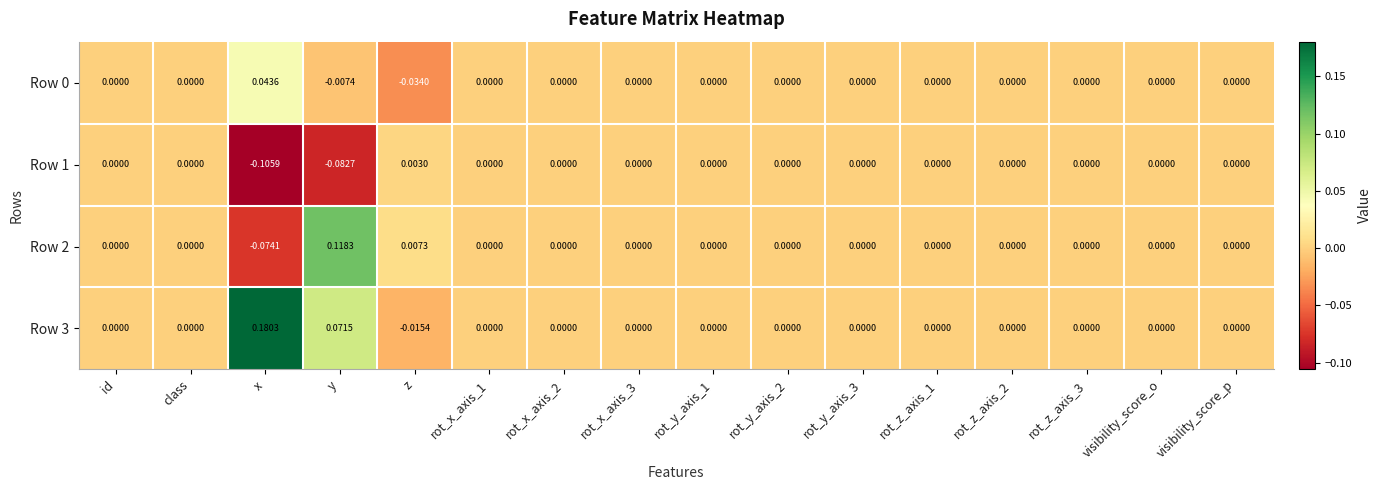

Which series has the widest spread of values?

Row 3